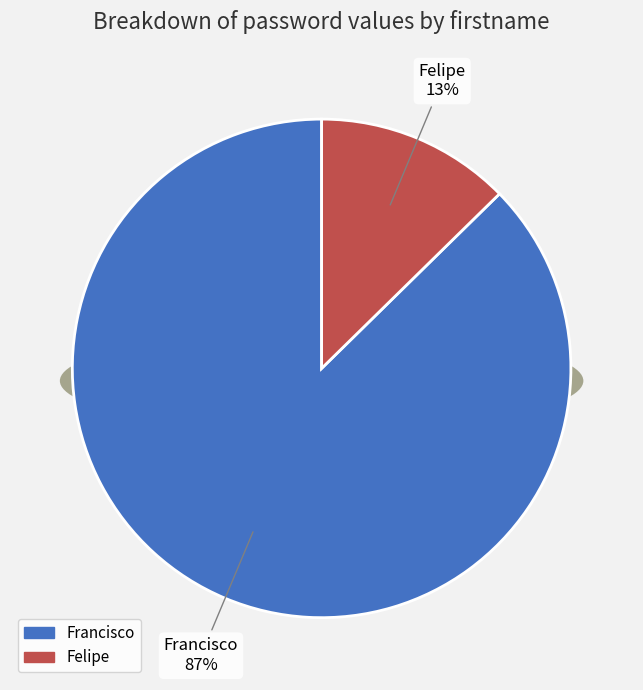

Approximately how many times larger is the value at Francisco compared to Felipe?

6.9